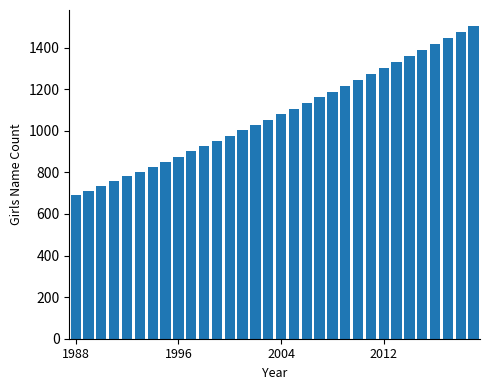

What is the sum of all values?

34496